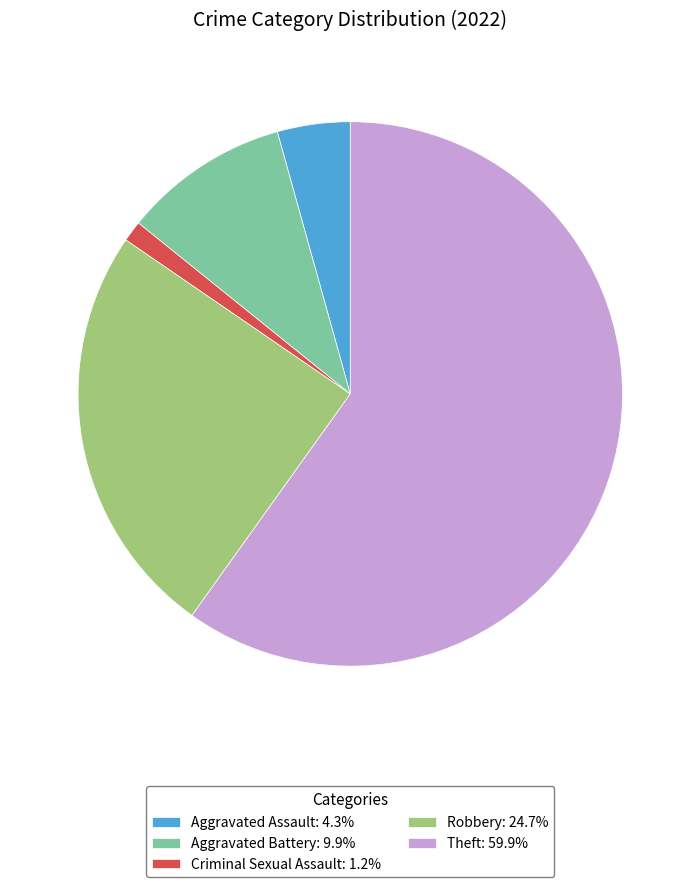

Does Theft: 59.9% account for over 50% of the chart?

Yes